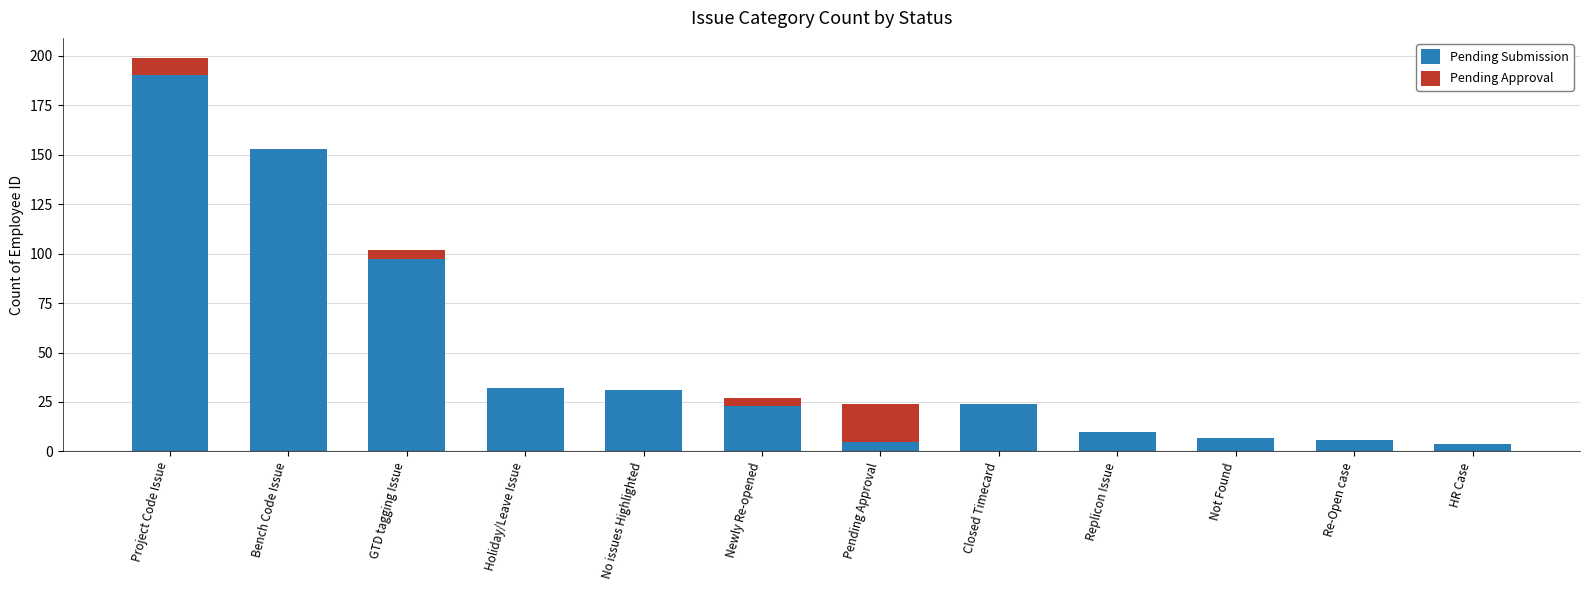

Which category has the highest value in the Pending Submission series?

Project Code Issue